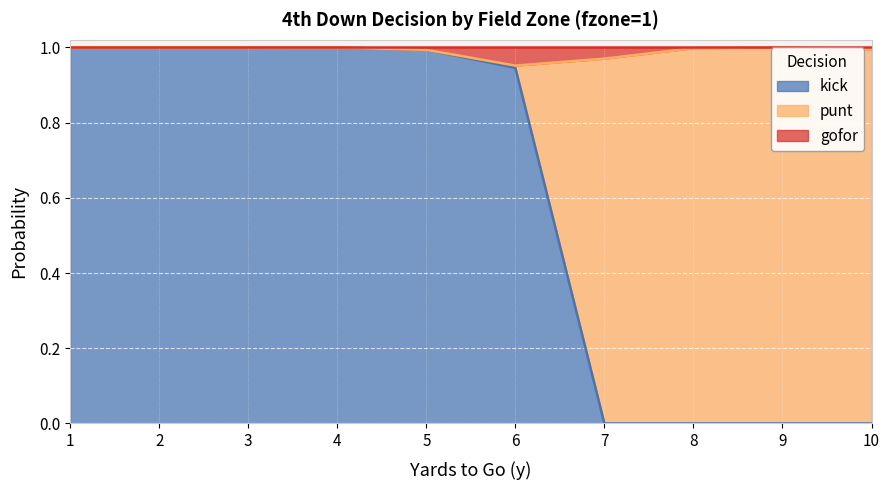

Which series has the largest range (max minus min)?

punt